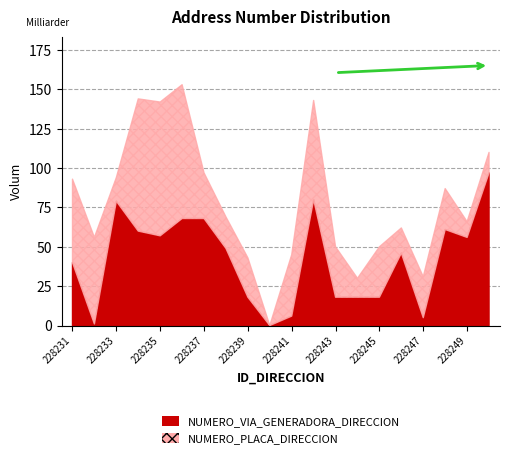

What is the value of the NUMERO_PLACA_DIRECCION point at the 13th from the left?

32